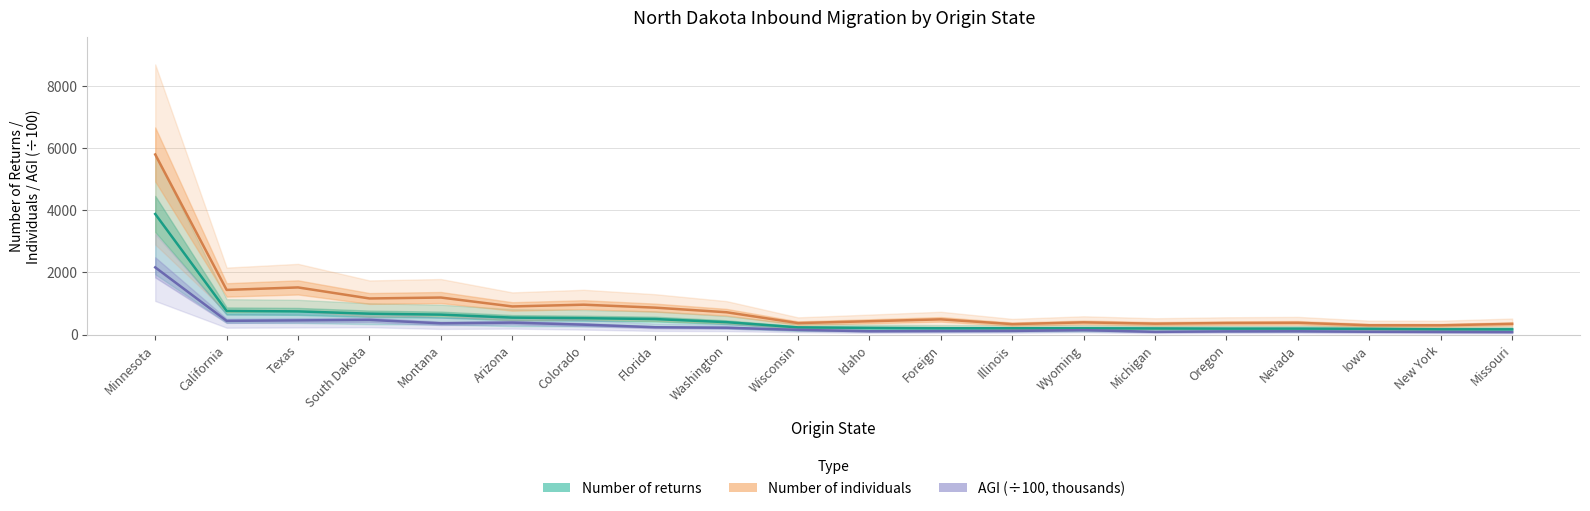

True or false: AGI (÷100, thousands) has a value of 317.4 at Colorado.

True